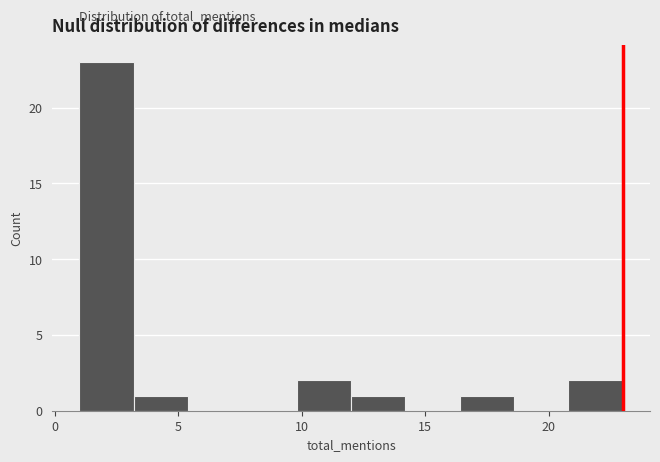

Reading left to right, list every bar in this chart as the range it spans on the x-axis followed by its height. Neither the bar edges nor the heights are printed on the chart, so give them approximately, as read against the axes.

1.0 to 3.2: 23
3.2 to 5.4: 1
5.4 to 7.6: 0
7.6 to 9.8: 0
9.8 to 12.0: 2
12.0 to 14.2: 1
14.2 to 16.4: 0
16.4 to 18.6: 1
18.6 to 20.8: 0
20.8 to 23.0: 2